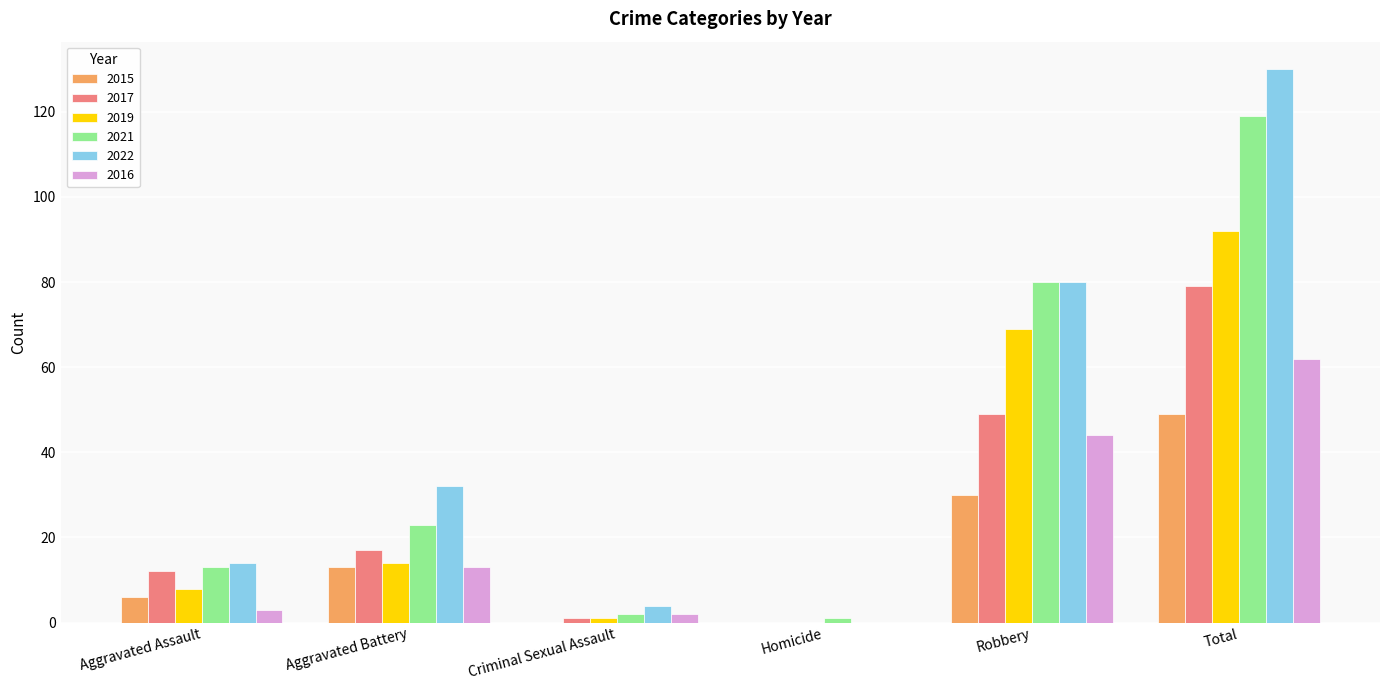

Reading right to left, what are all the values shown in this chart?

2015: 49	30	0	0	13	6
2017: 79	49	0	1	17	12
2019: 92	69	0	1	14	8
2021: 119	80	1	2	23	13
2022: 130	80	0	4	32	14
2016: 62	44	0	2	13	3